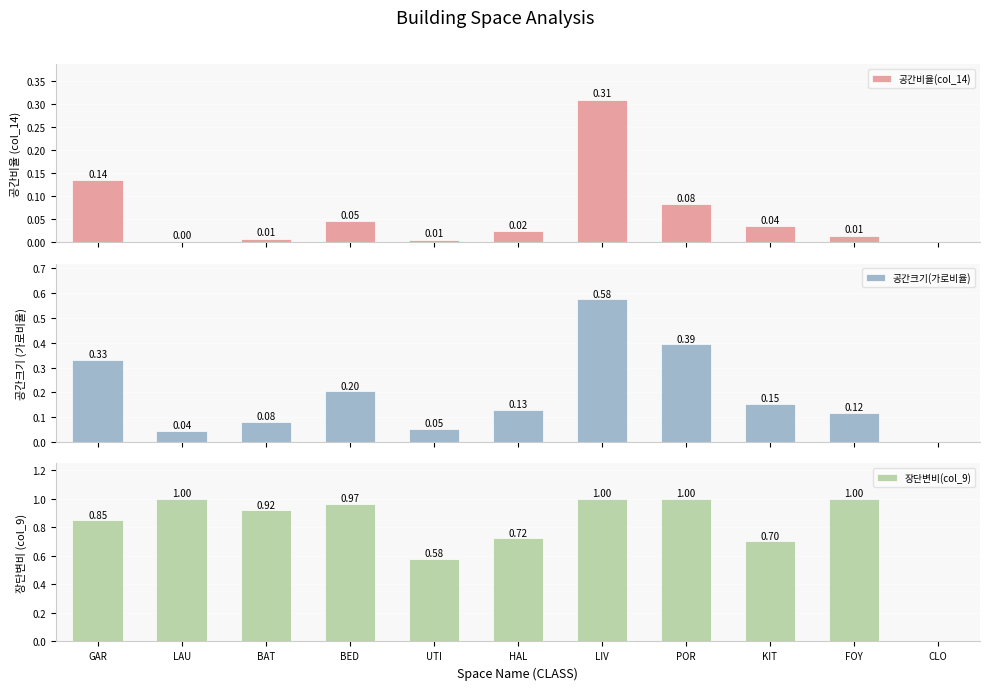

How many data points in 공간크기(가로비율) are above 0?

10